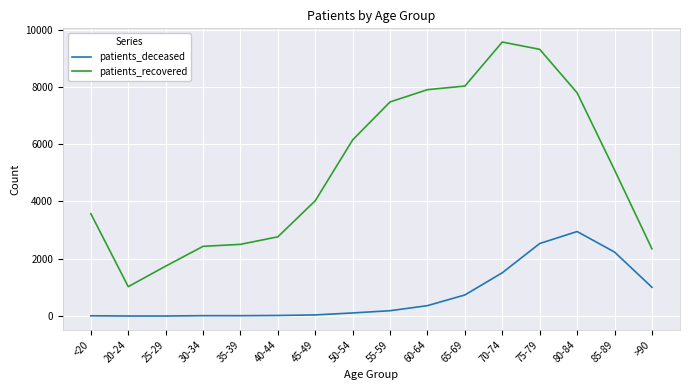

True or false: patients_recovered and patients_deceased intersect in this chart.

False